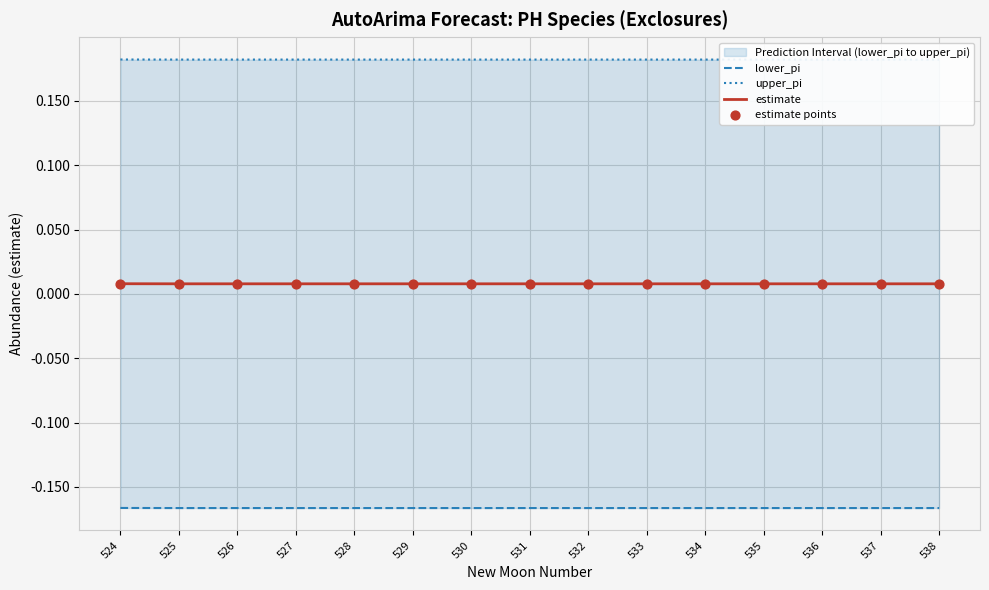

Which series has the widest spread of Y values?

lower_pi